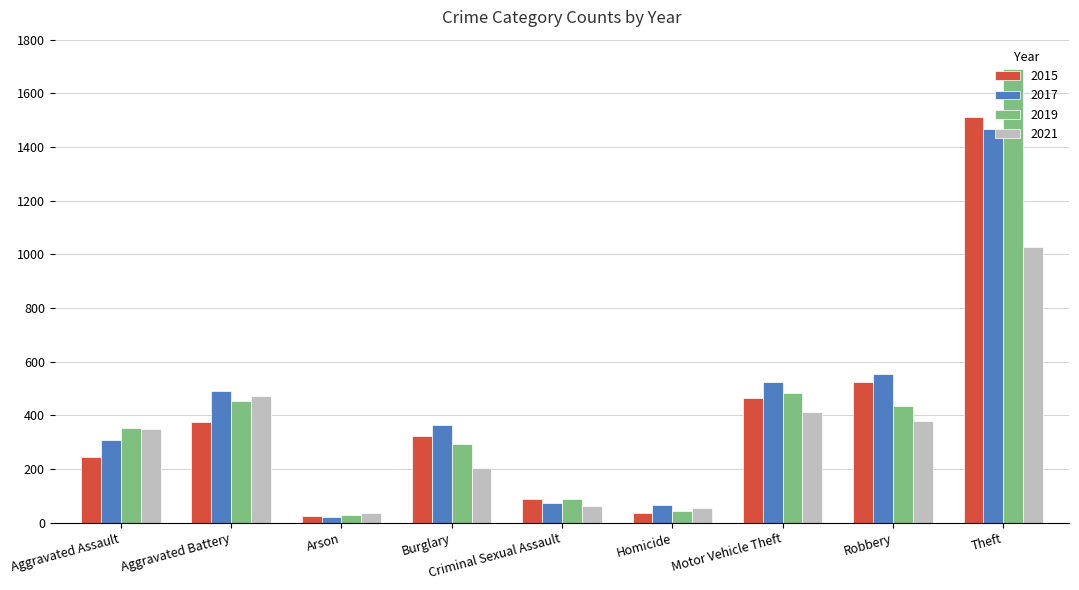

How many bars are there in total?

36